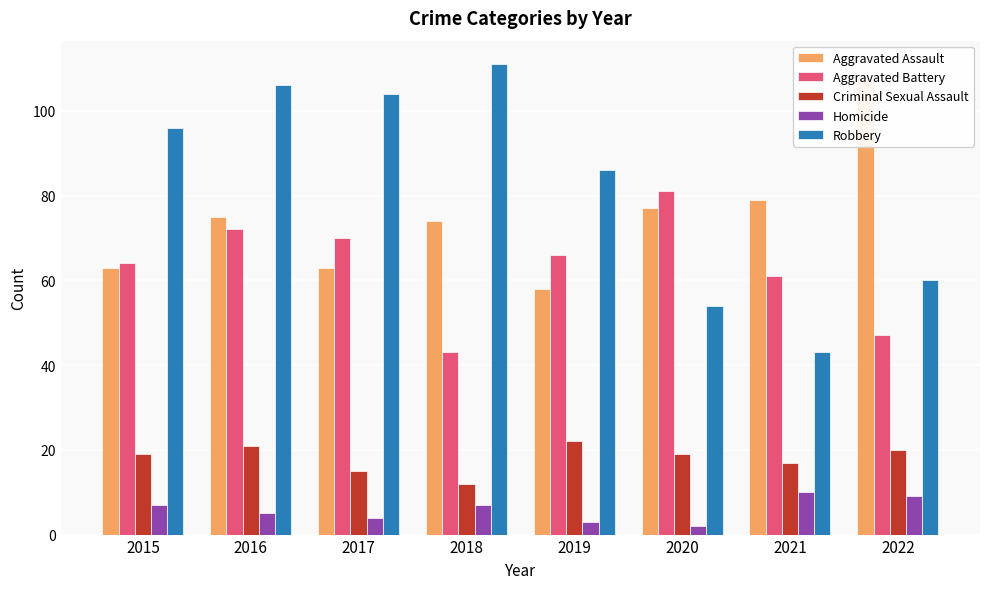

The value of Criminal Sexual Assault at 2022 is 20. True or false?

True